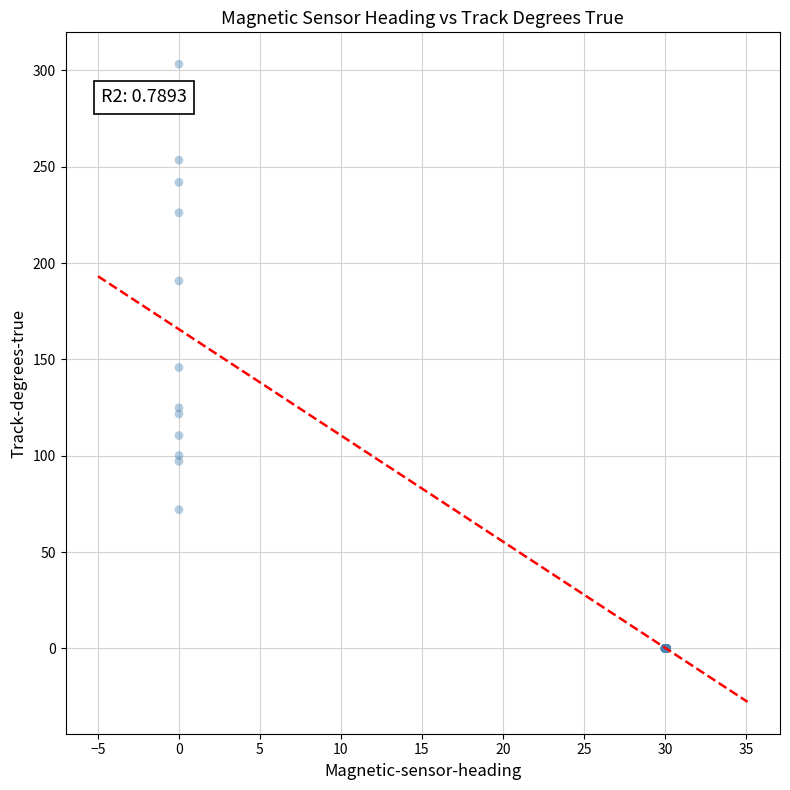

What Y value in the scatter plot is closest to 151?

145.8